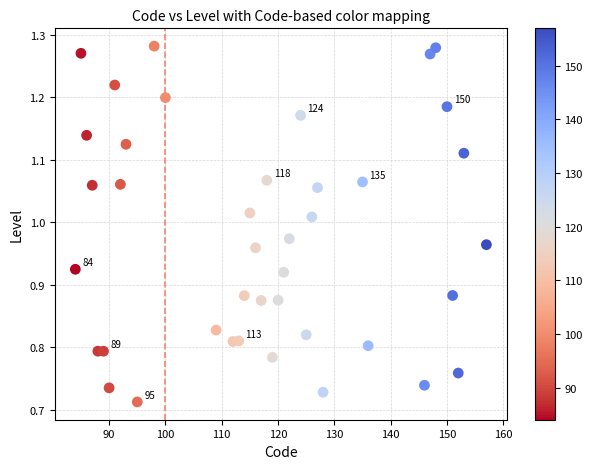

What is the range of Y values (max minus min)?

0.6